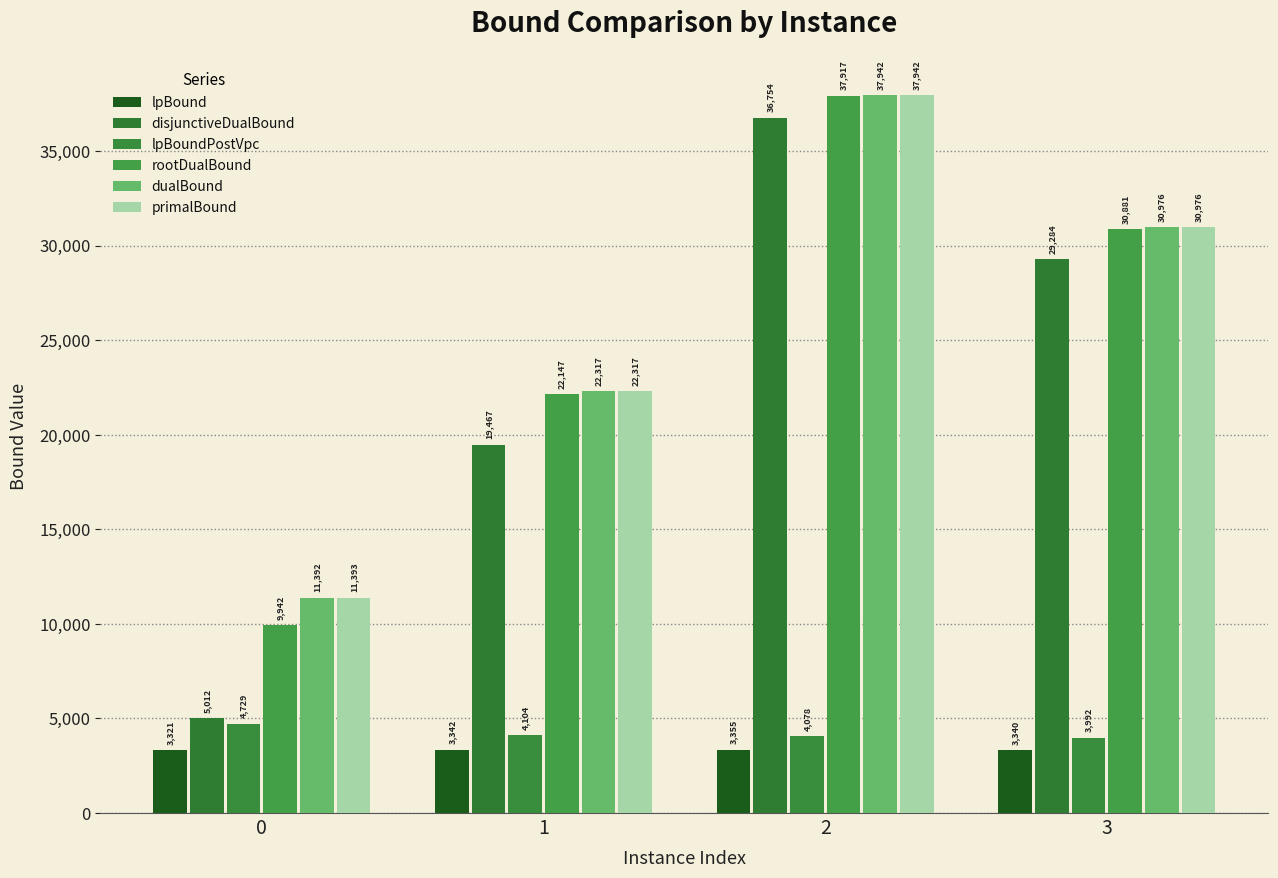

How many bars are there in each group?

6